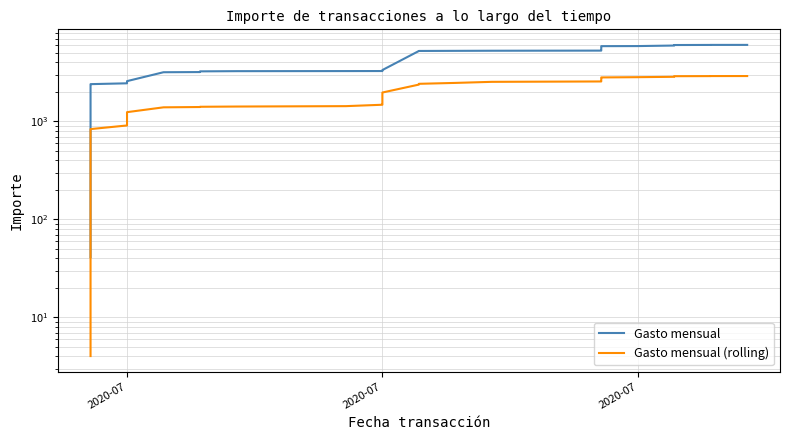

What is the highest value of the Gasto mensual (rolling) series?

2907.4